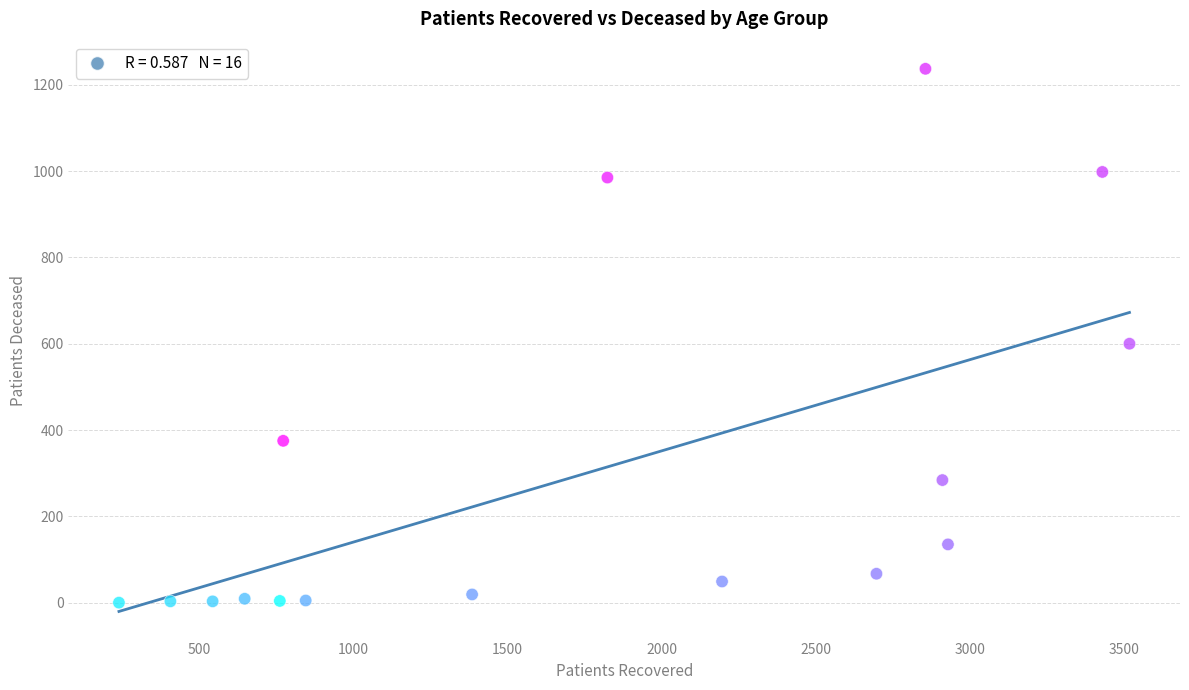

What is the range of Y values (max minus min)?

1237